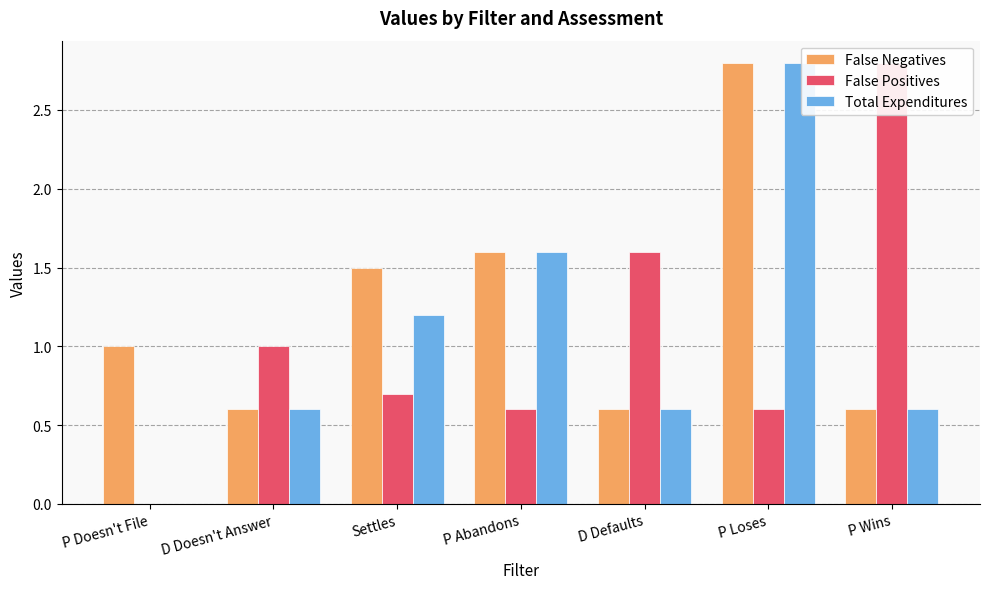

What is the approximate value of False Positives at P Abandons?

0.6